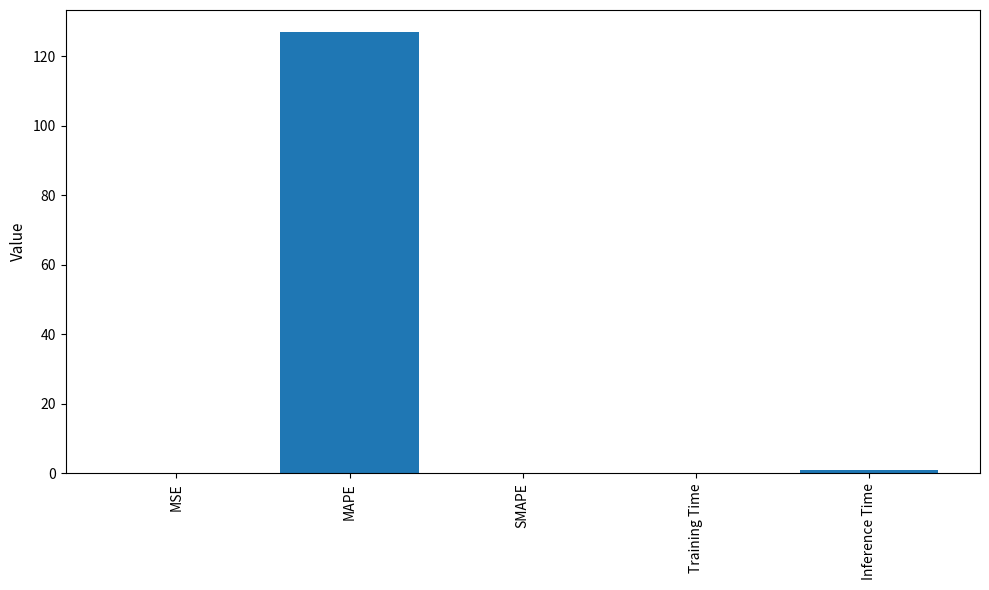

Does the chart contain stacked bars?

No